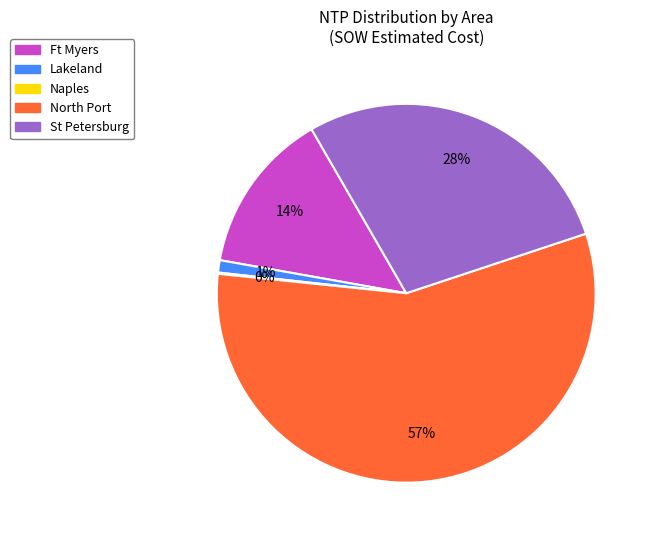

To the nearest percent, what is the average slice percentage?

20%